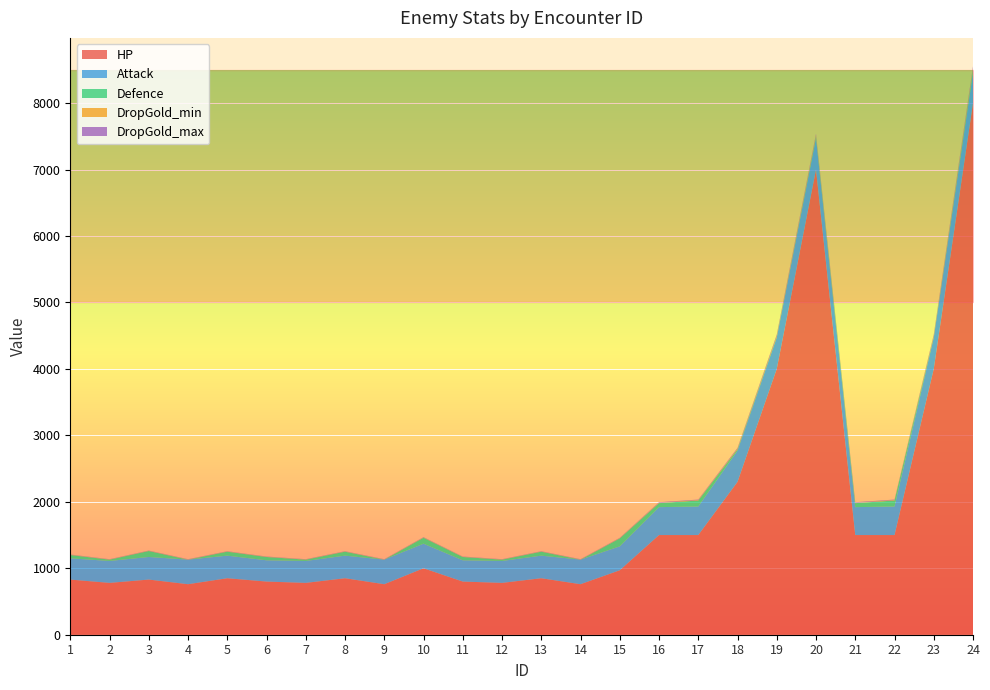

What is the approximate value of Defence at 6, to the nearest 5?

50